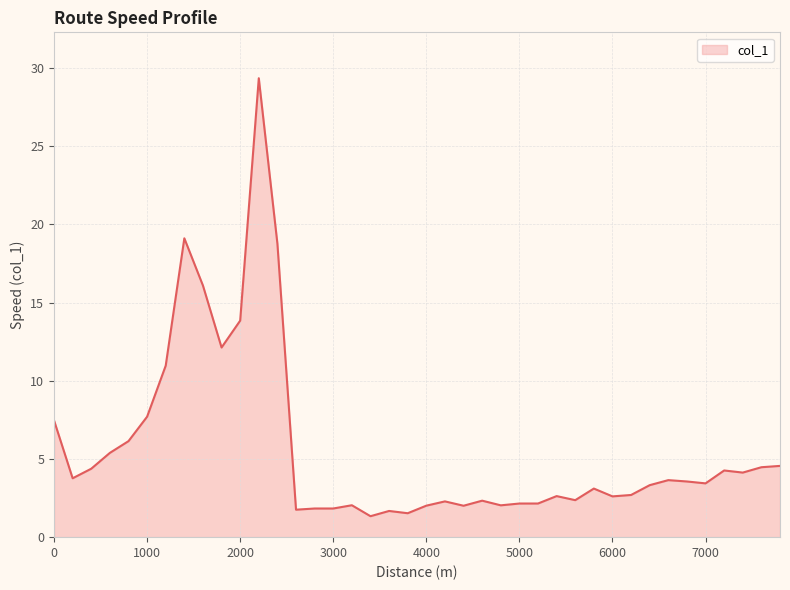

What is the minimum value shown in the chart?

1.3